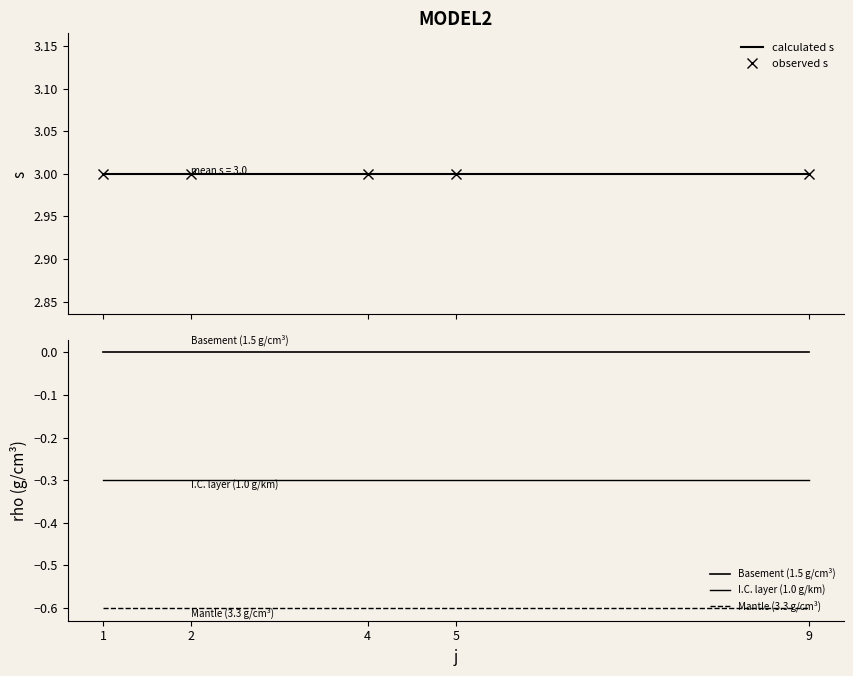

True or false: I.C. layer (1.0 g/km) has more than 0 interior local peaks.

False